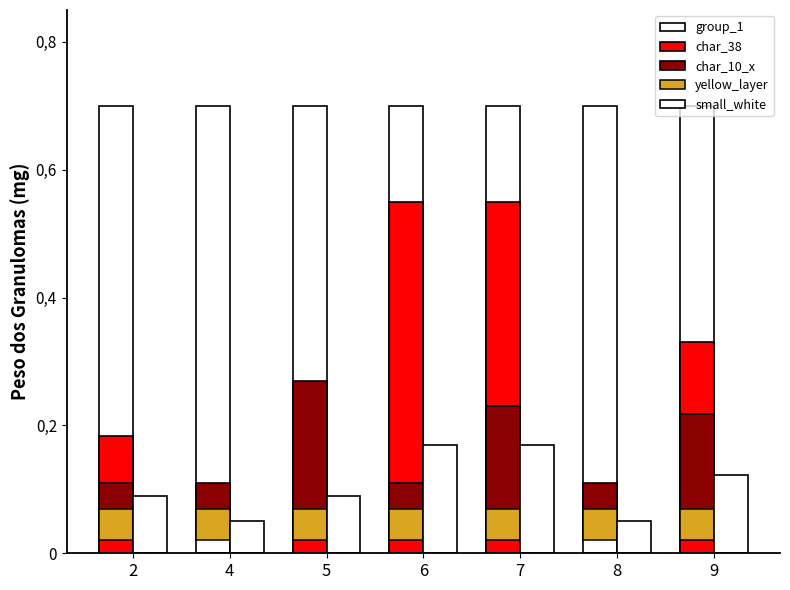

What is the spread (max minus min) of values at 7?

0.6